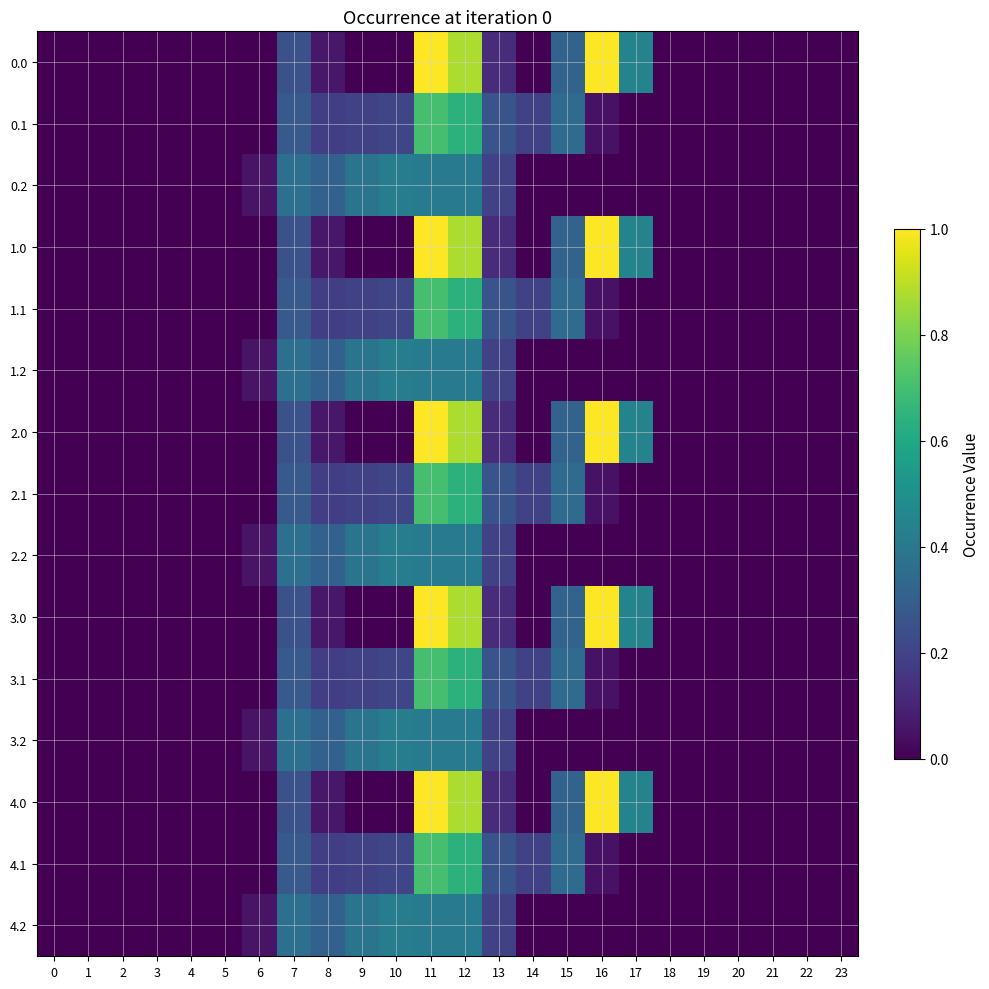

What is the difference between the highest and lowest values at 13?

0.1